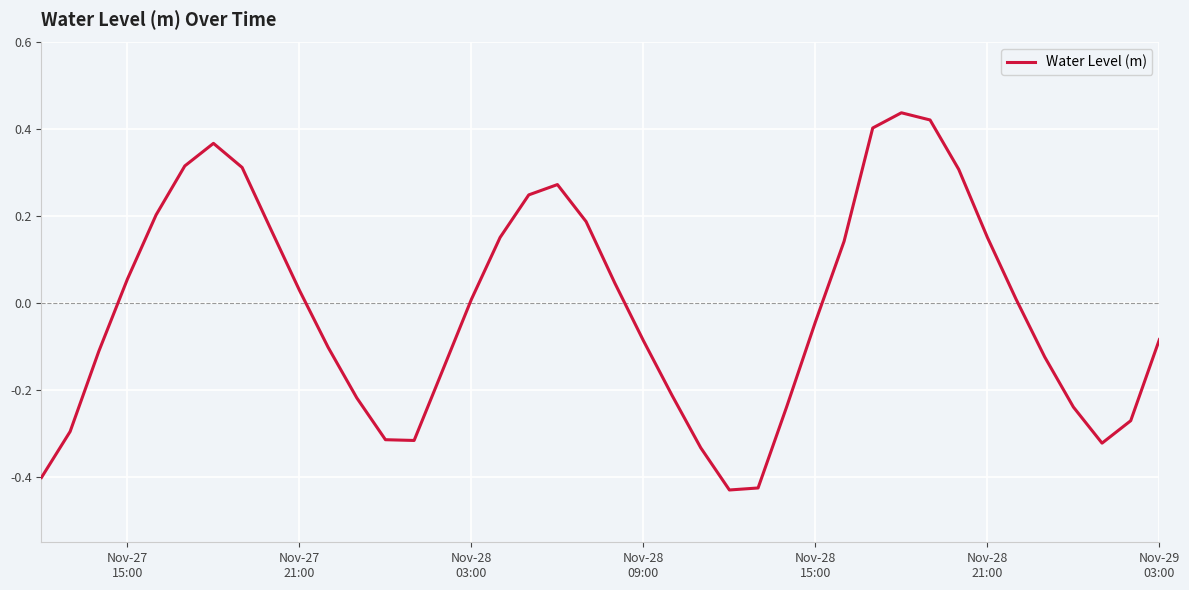

What is the difference between the maximum and minimum values?

0.9